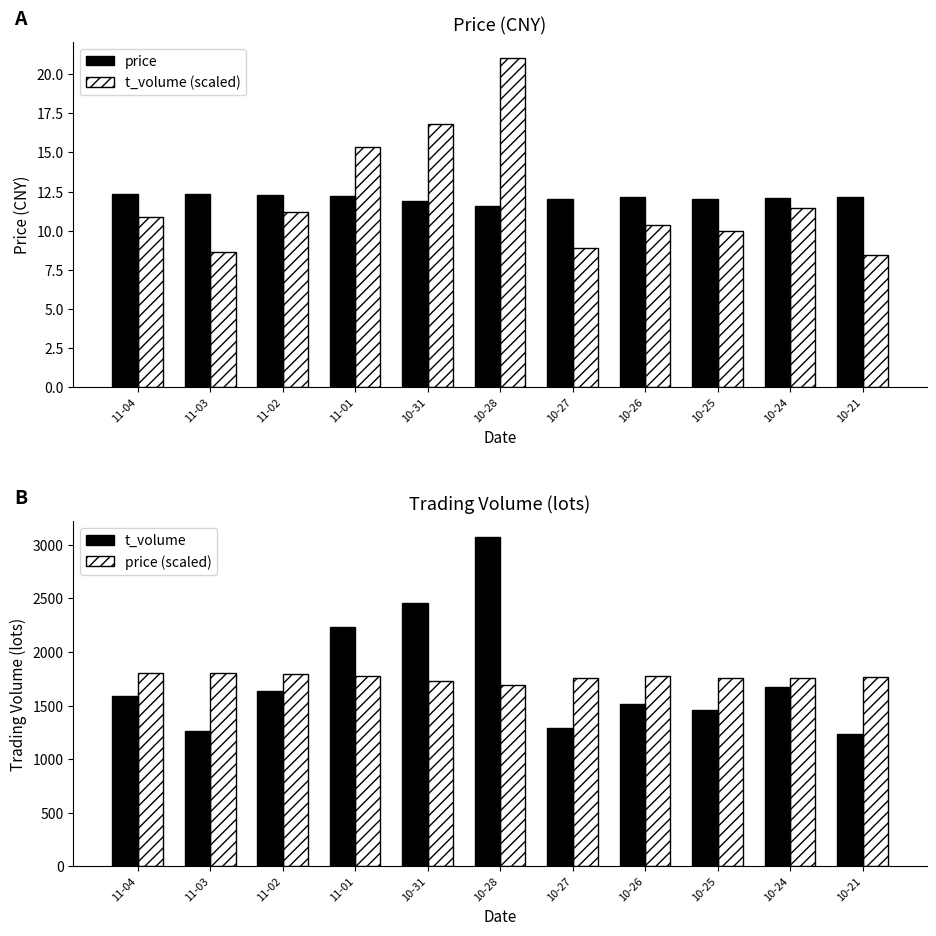

At which category is the sum across all series the highest?

10-28